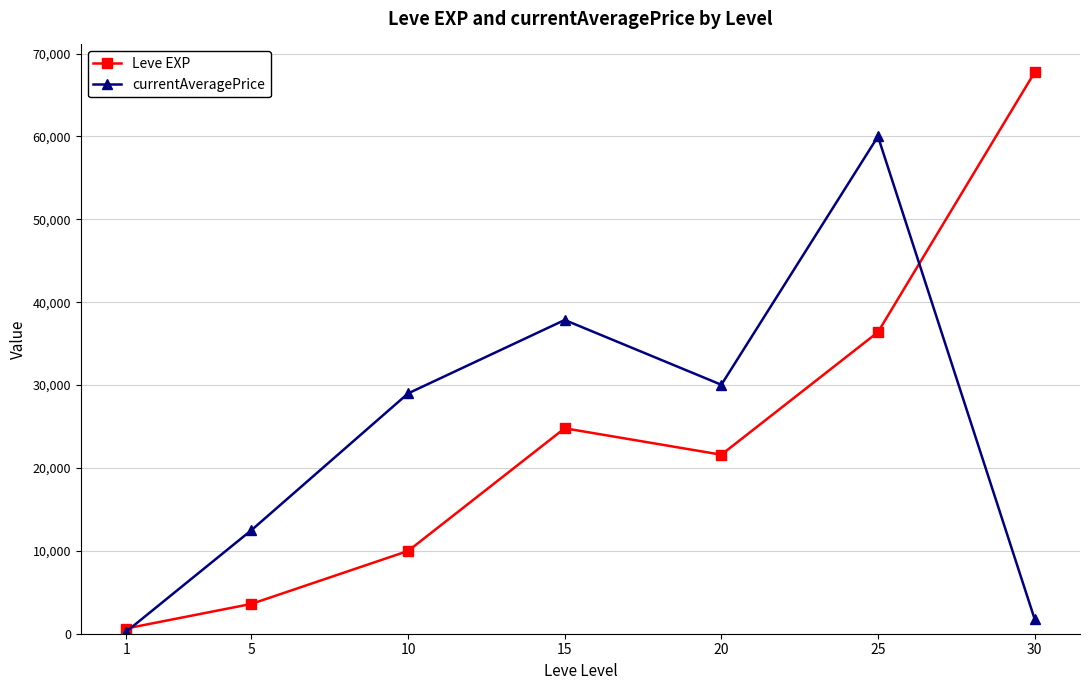

Which series changed the most between 10 and 15?

Leve EXP